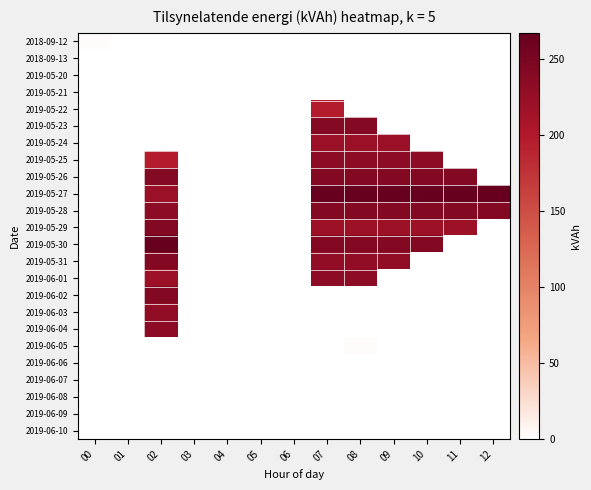

At 09, list the series in order from largest to smallest.

2019-05-27, 2019-05-26, 2019-05-28, 2019-05-30, 2019-05-25, 2019-05-31, 2019-05-24, 2019-05-29, 2018-09-12, 2018-09-13, 2019-05-20, 2019-05-21, 2019-05-22, 2019-05-23, 2019-06-01, 2019-06-02, 2019-06-03, 2019-06-04, 2019-06-05, 2019-06-06, 2019-06-07, 2019-06-08, 2019-06-09, 2019-06-10